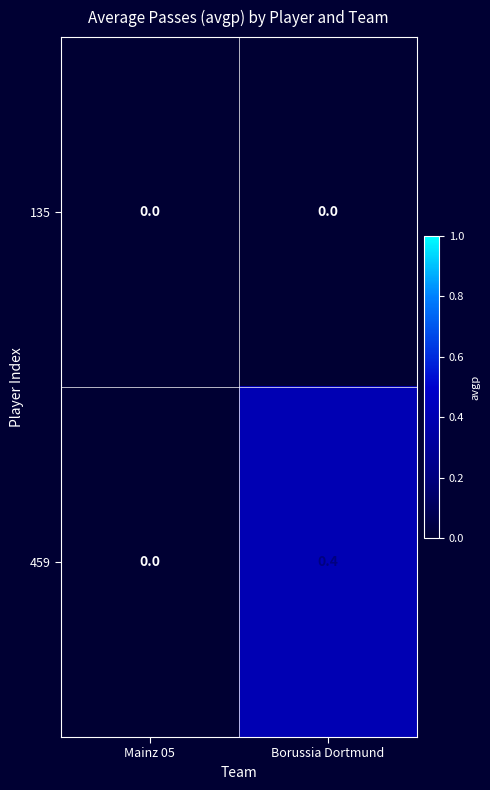

What is the difference between the highest and lowest values at Borussia Dortmund?

0.4